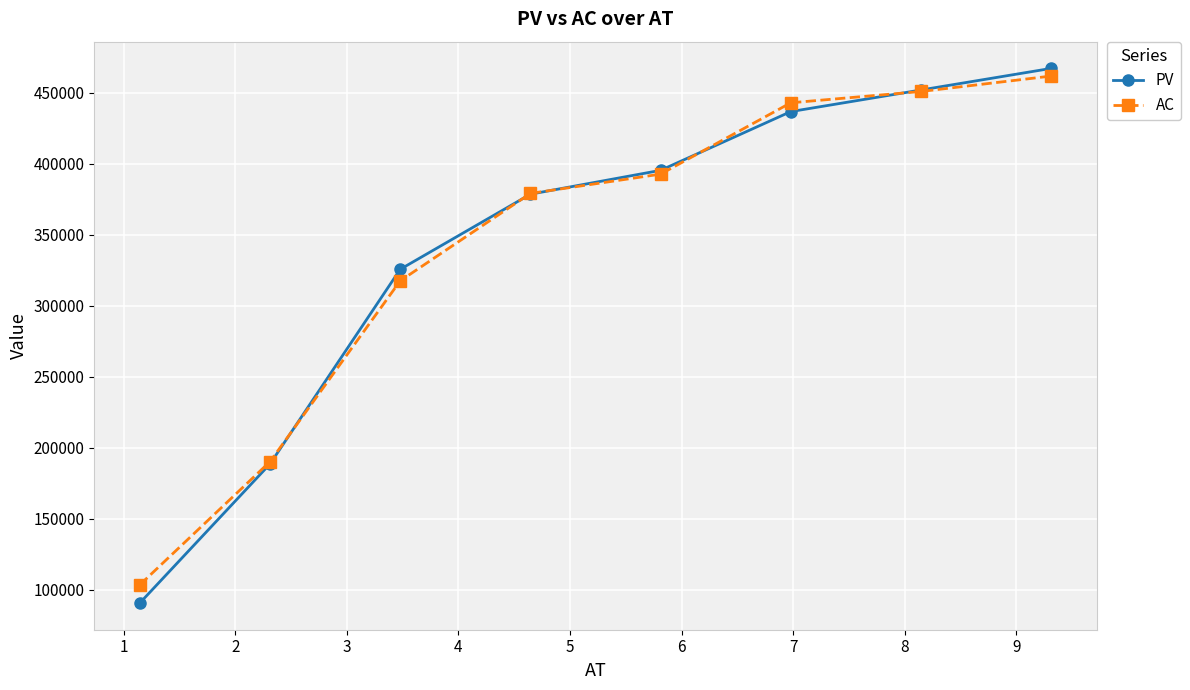

Reading left to right, what are all the values shown in this chart?

PV: 90660.3	188637.1	325752.3	378669.0	395477.7	436862.3	452079.8	467297.2
AC: 103464.0	190249.8	317609.1	379212.9	392807.9	443059.5	451030.6	461900.2